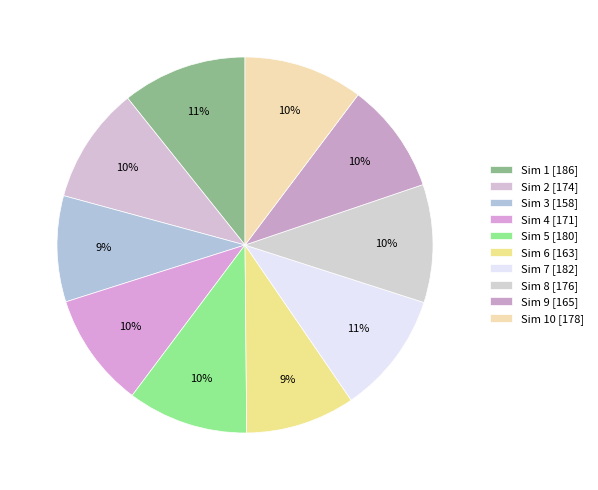

Rank the categories by value from lowest to highest.

3, 6, 9, 4, 2, 8, 10, 5, 7, 1